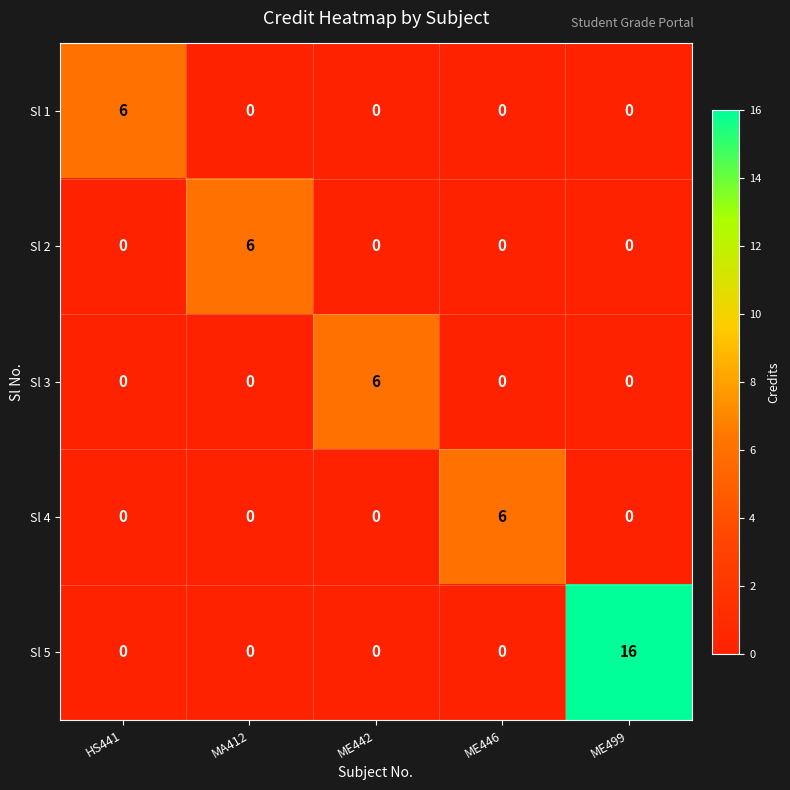

What is the spread (max minus min) of values at ME446?

6